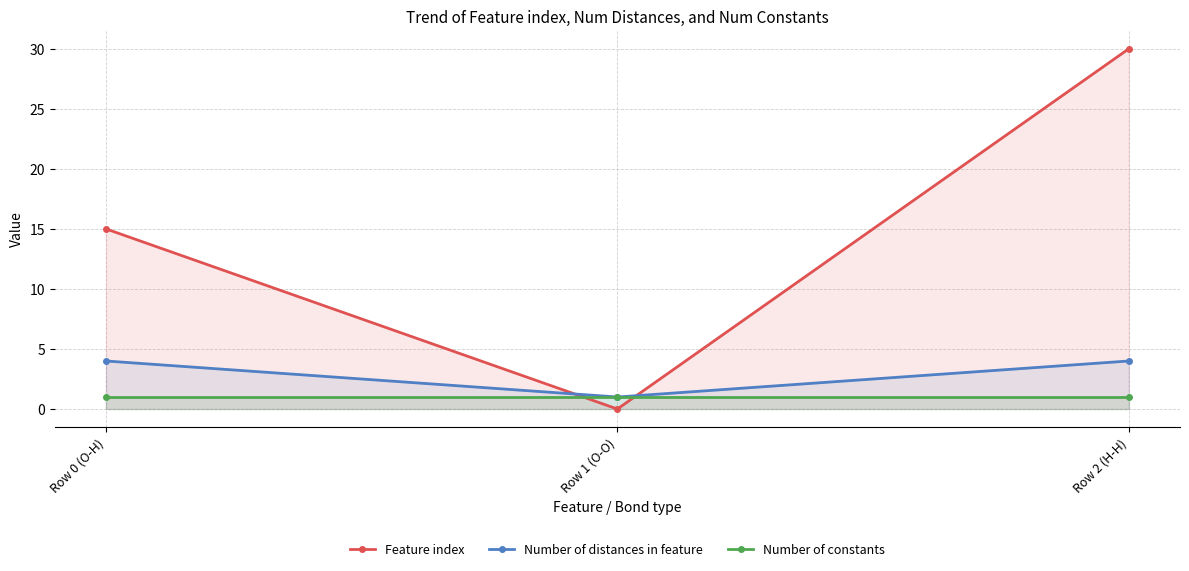

What are all the series names shown in the legend?

Feature index, Number of distances in feature, Number of constants